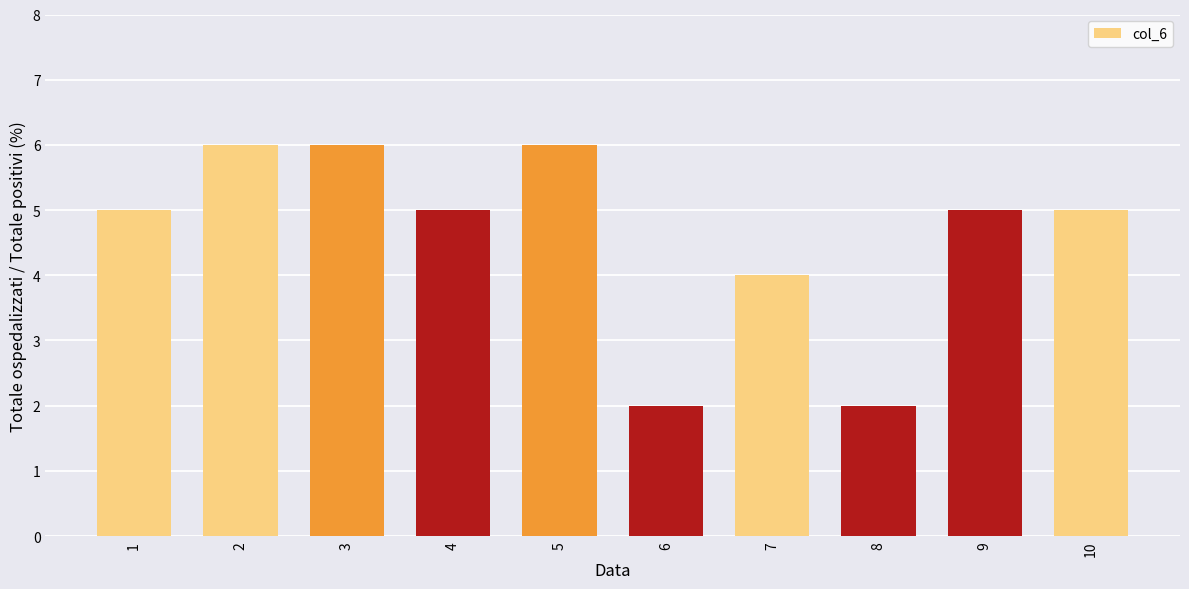

Does the chart contain stacked bars?

No